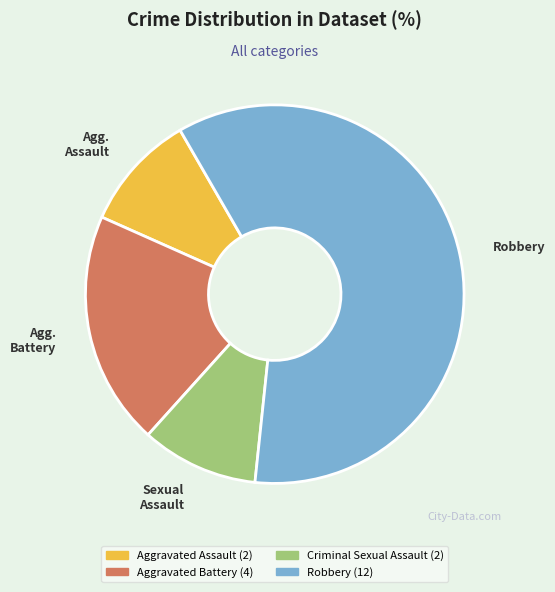

The Aggravated Assault slice represents 10% of the pie. True or false?

True